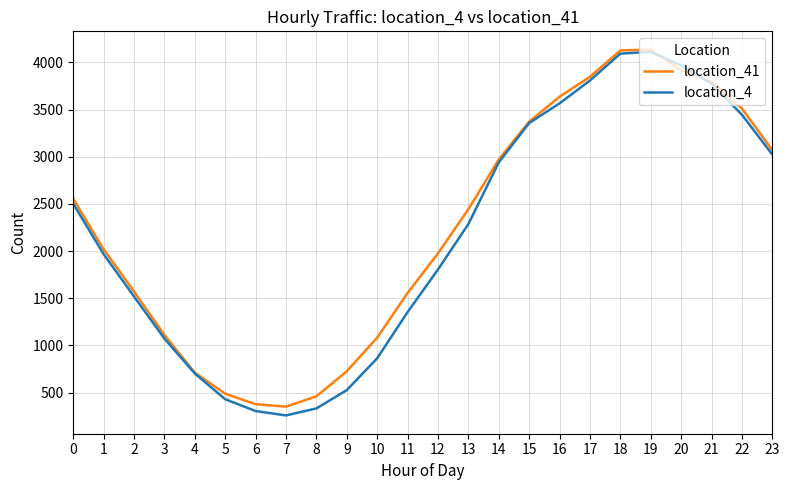

Which series has the widest spread of values?

location_4